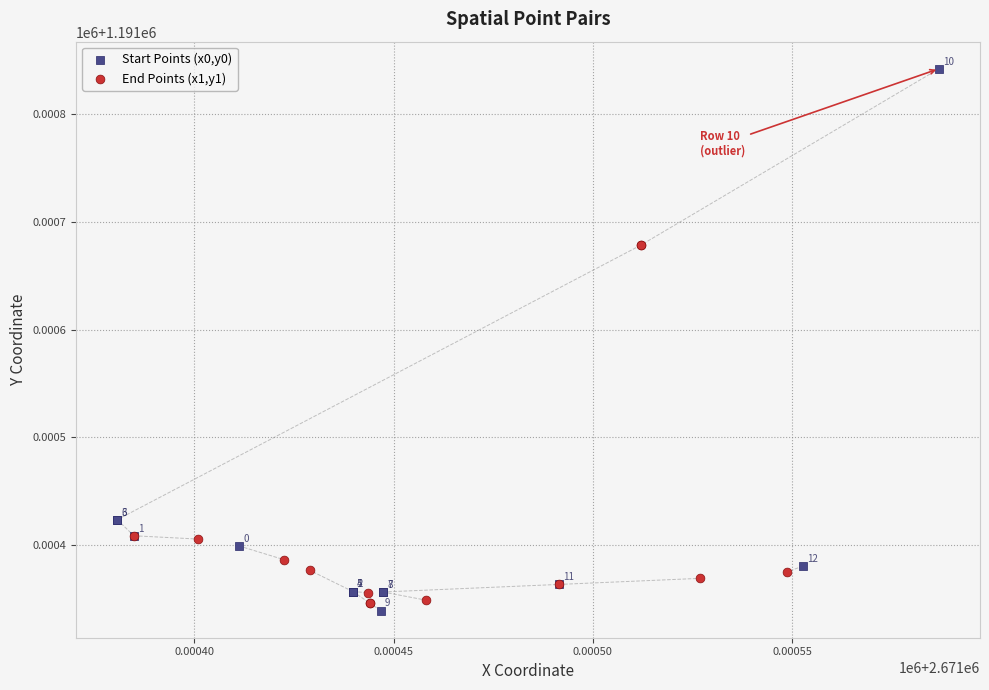

Which series reaches the minimum Y coordinate?

Start Points (x0,y0)